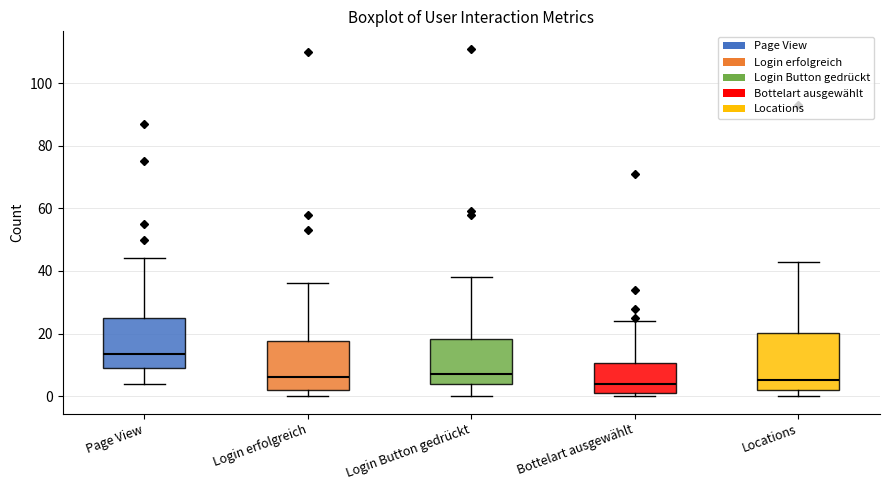

Where does the upper whisker of the box for Locations end on the y-axis? The values are not printed on the chart, so give them approximately, as read against the axis.

44